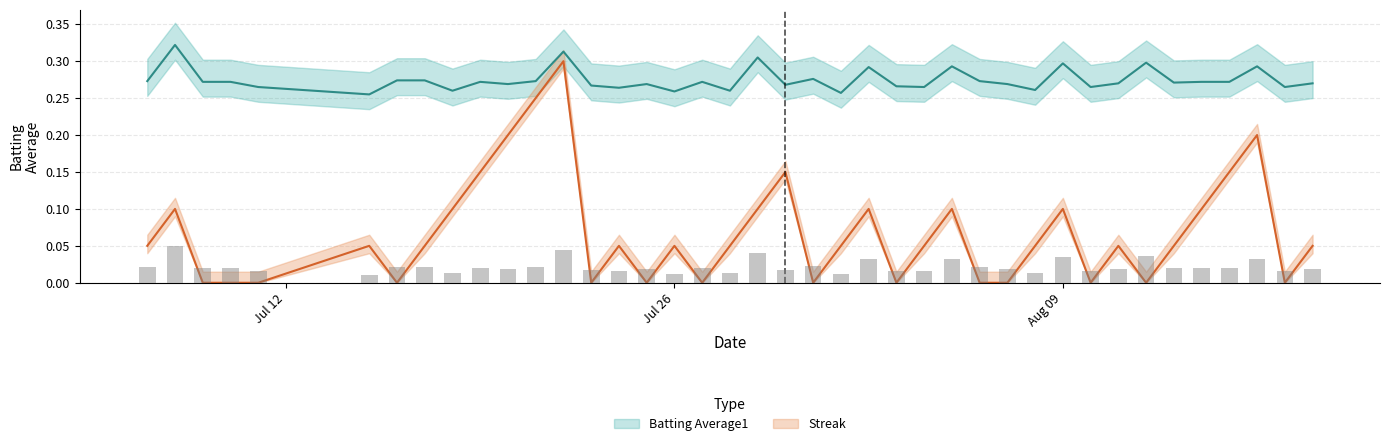

What is the value of the Batting Average1 bar at the 29th from the left?

0.3